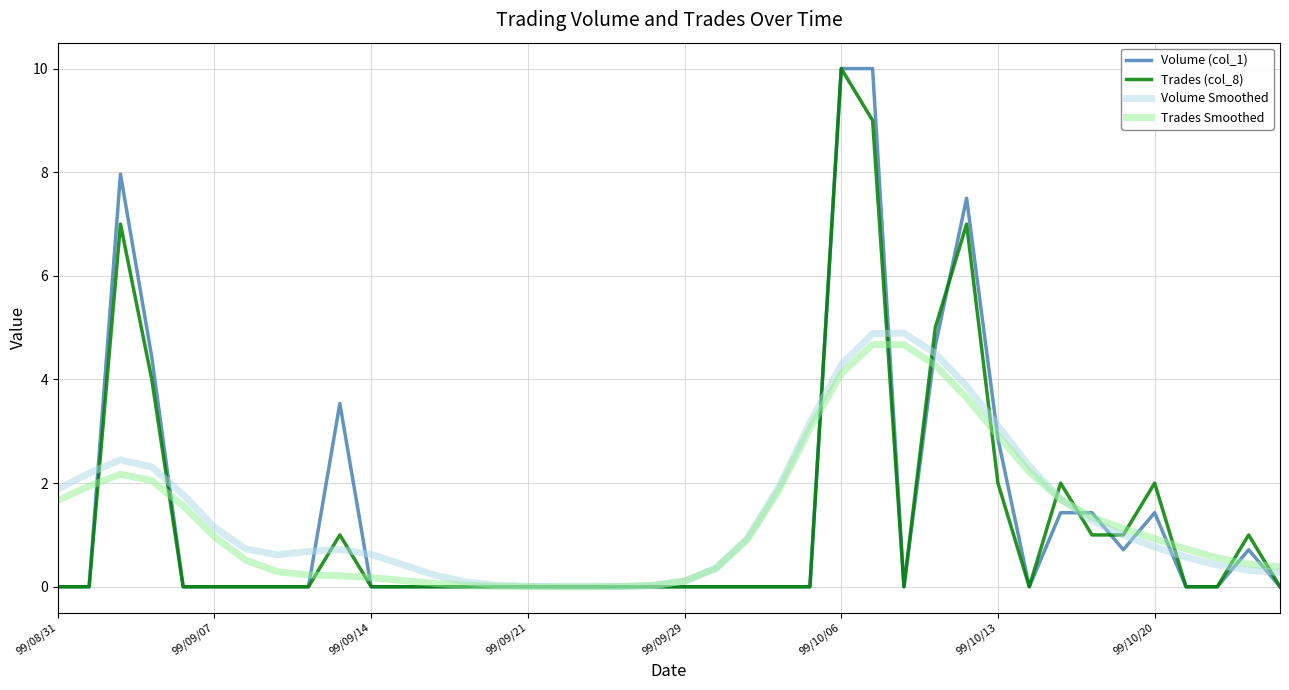

What is the greatest value displayed?

10.0